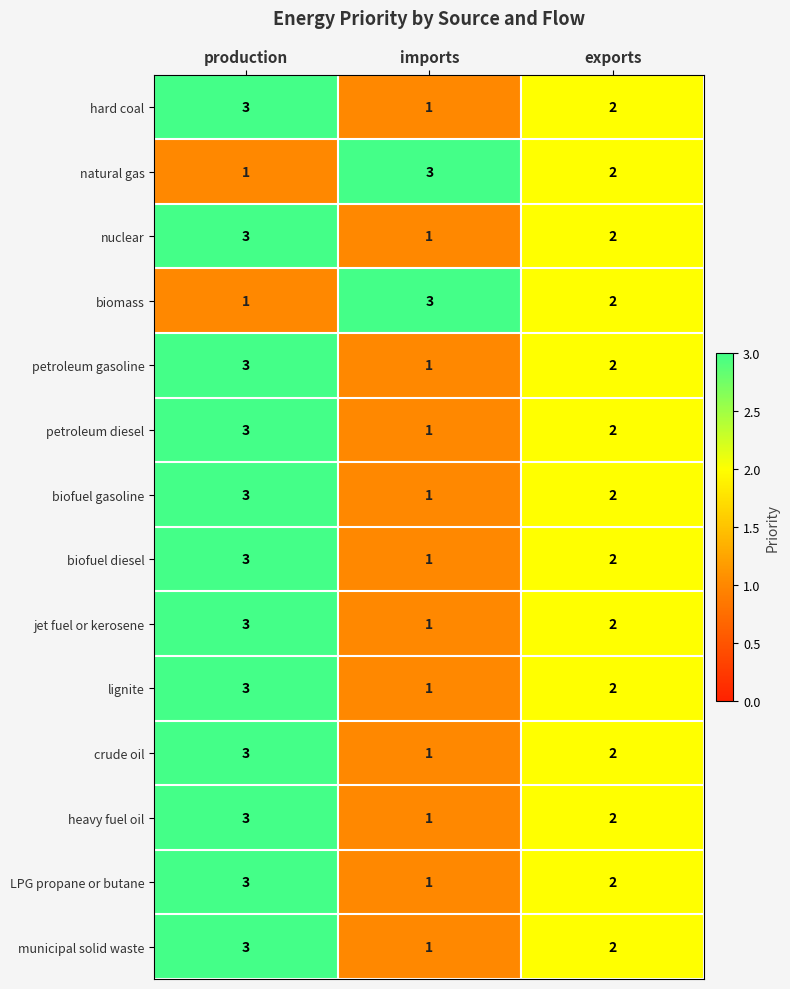

What is the sum of all biofuel diesel values?

6